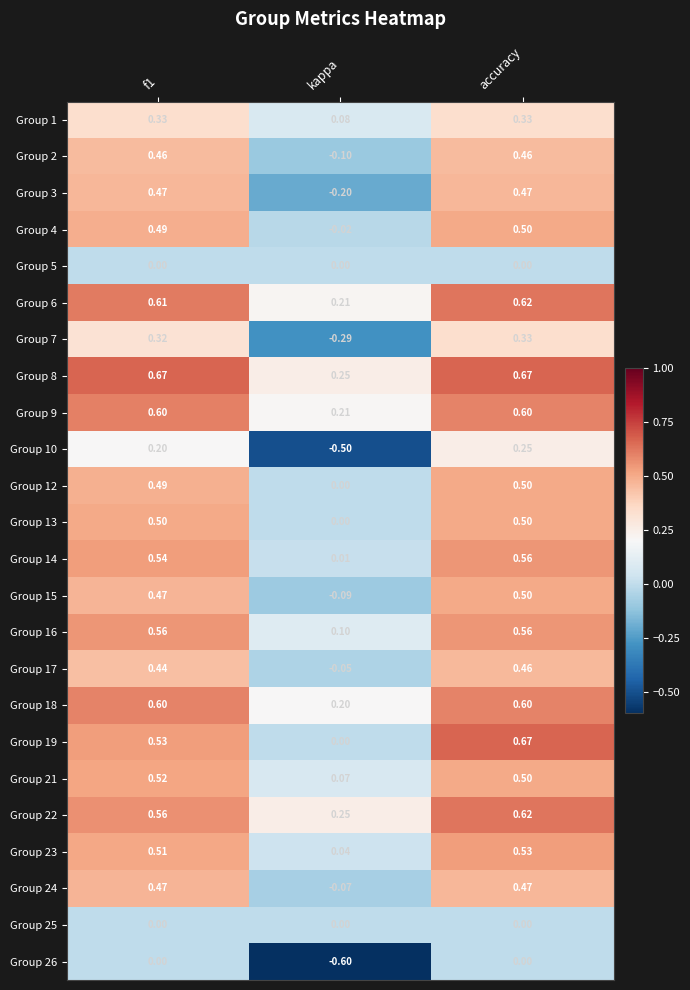

At which label is Group 14 closest to 0?

kappa